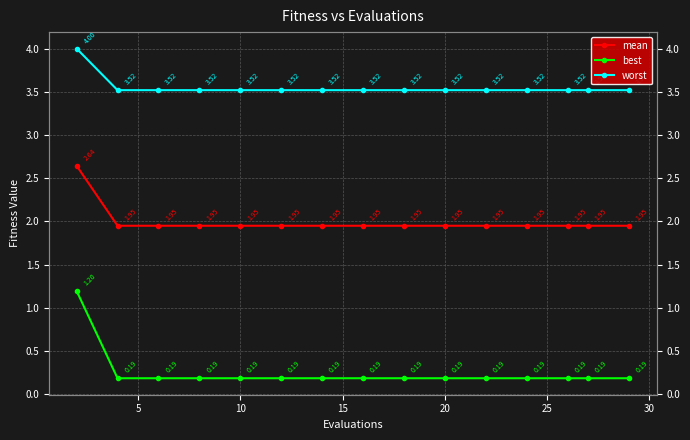

True or false: best has more than 2 points higher than both neighbors.

False